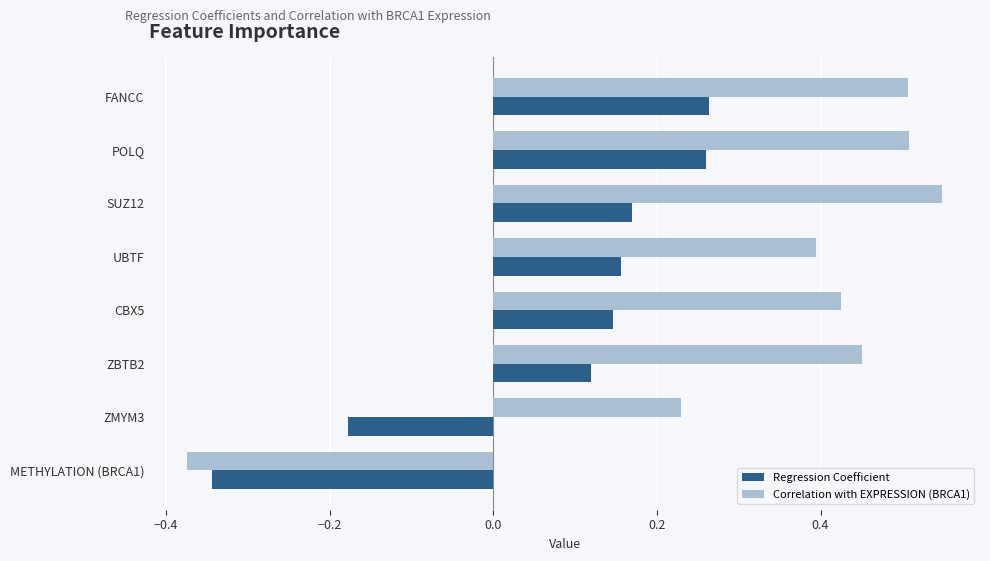

At which label is Regression Coefficient closest to 0?

ZBTB2